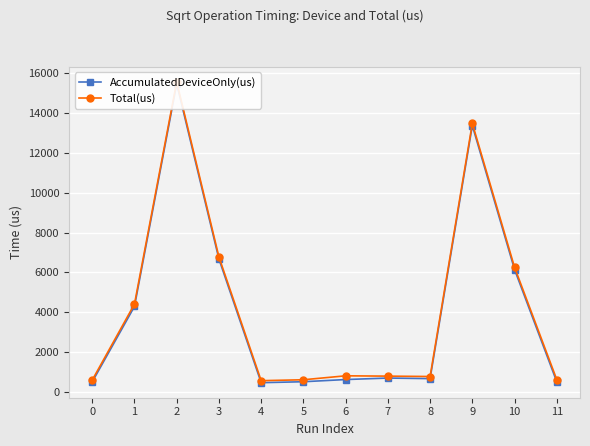

True or false: AccumulatedDeviceOnly(us) and Total(us) cross at least once.

False